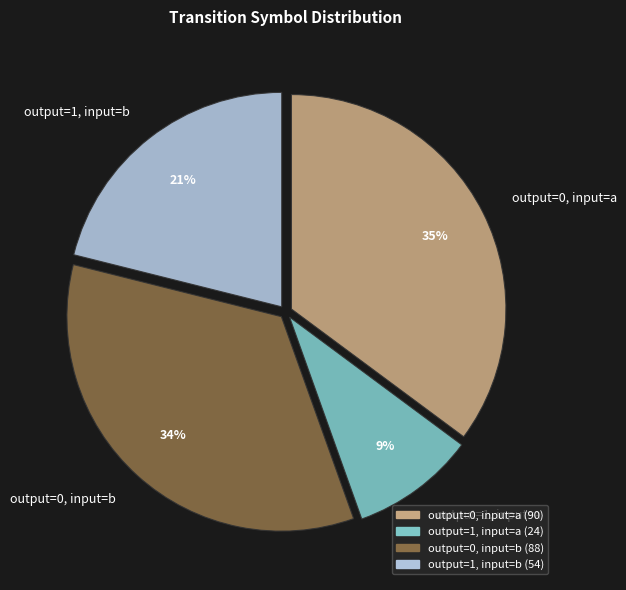

The output=1, input=a slice represents 9% of the pie. True or false?

True